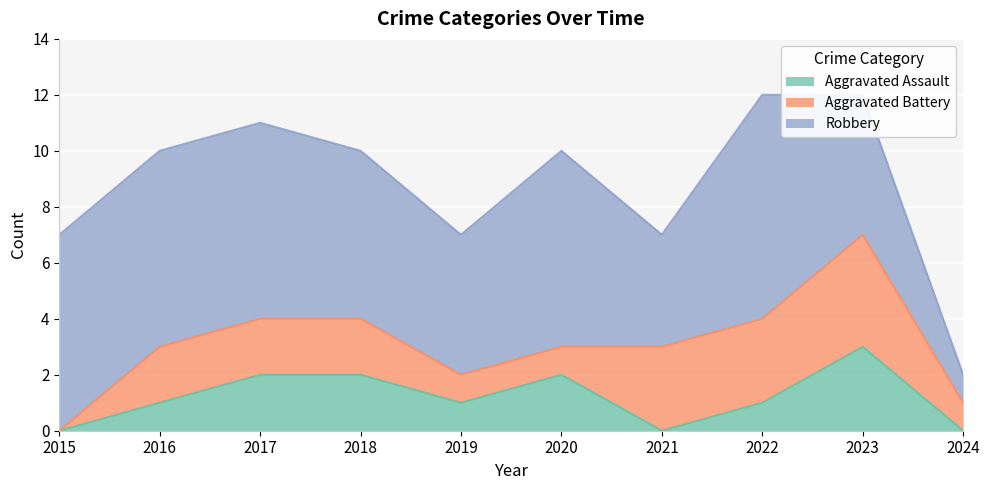

Which series has the largest total across all categories?

Robbery